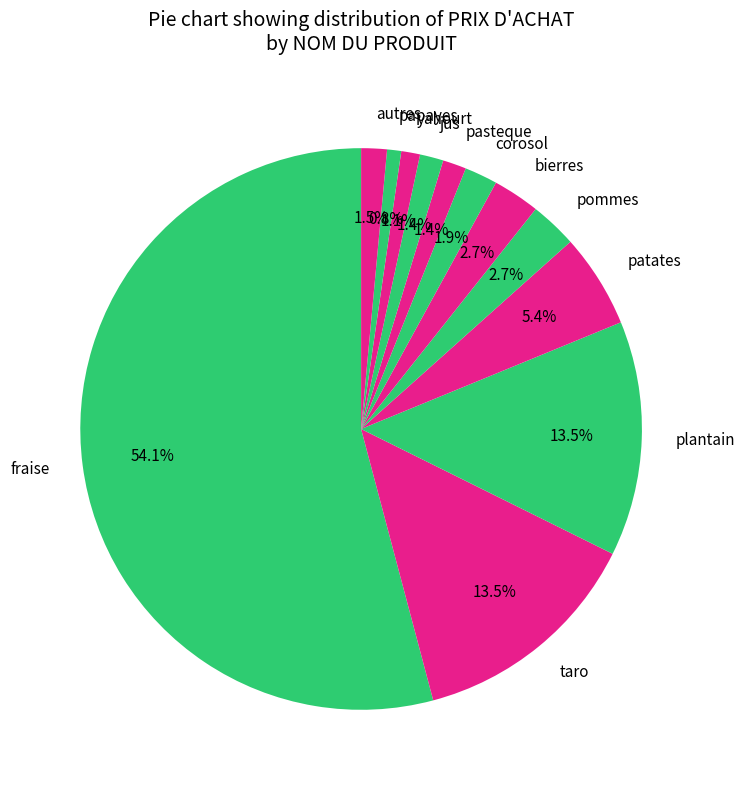

To the nearest percent, what is the average slice percentage?

8%